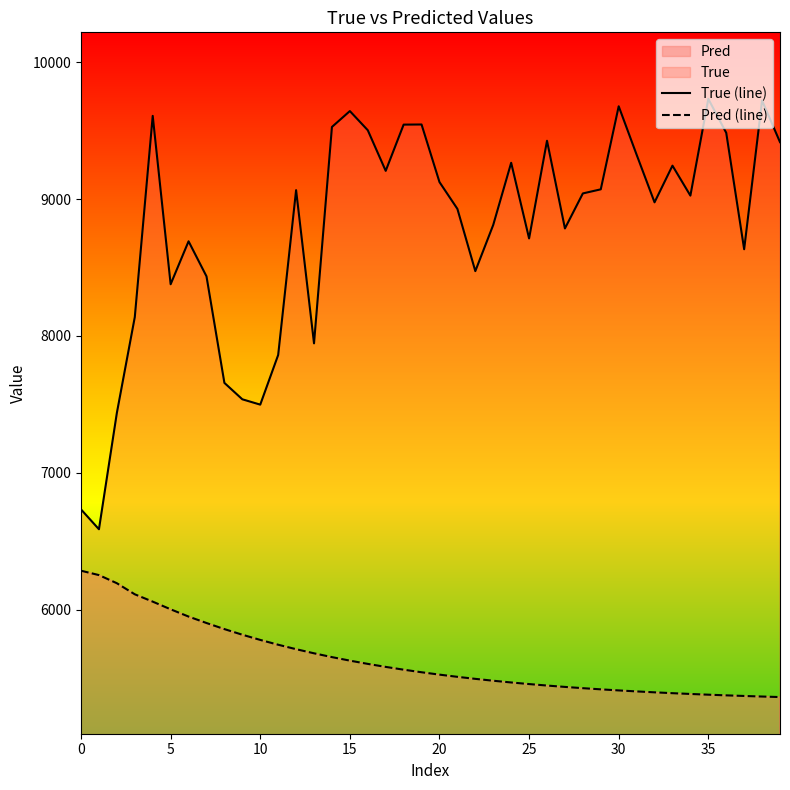

What is the greatest value displayed?

9733.0